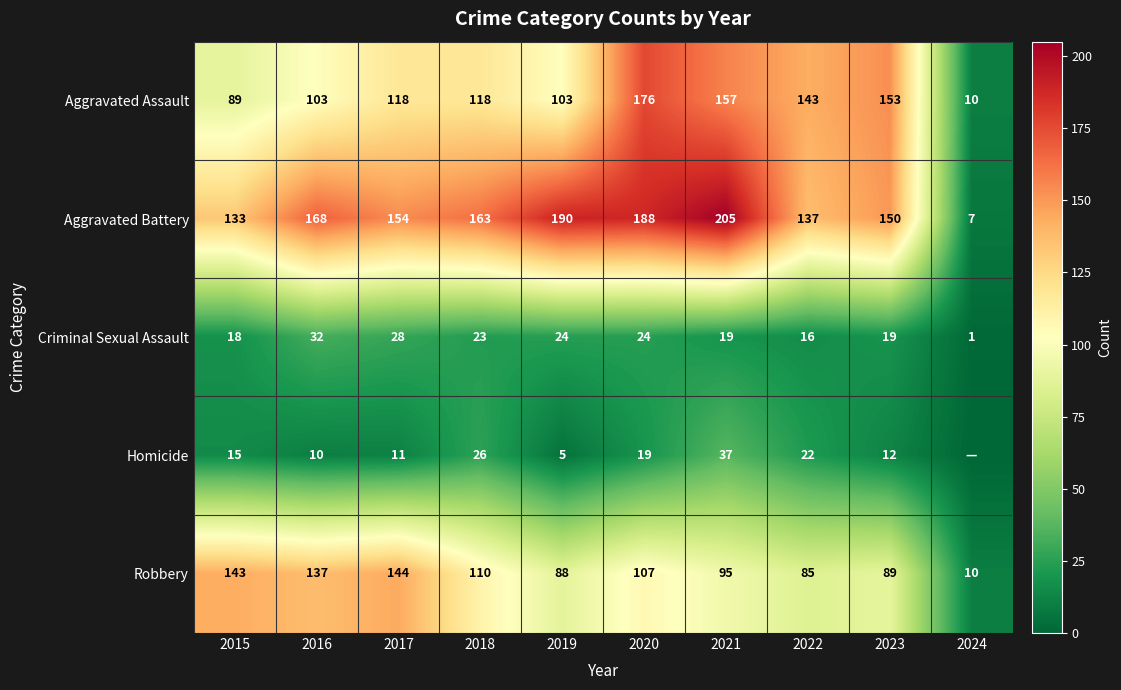

What is the difference between the maximum and minimum values in the Aggravated Battery series?

198